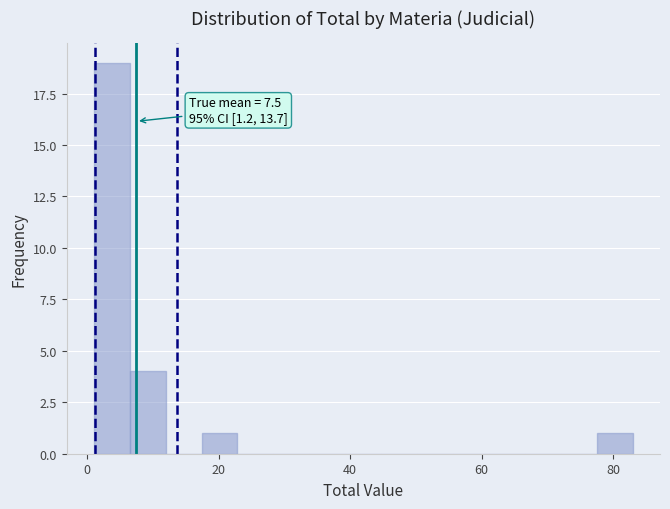

Around what value on the x-axis is the tallest bar? Give the approximate position of its centre, as read against the axis.

4